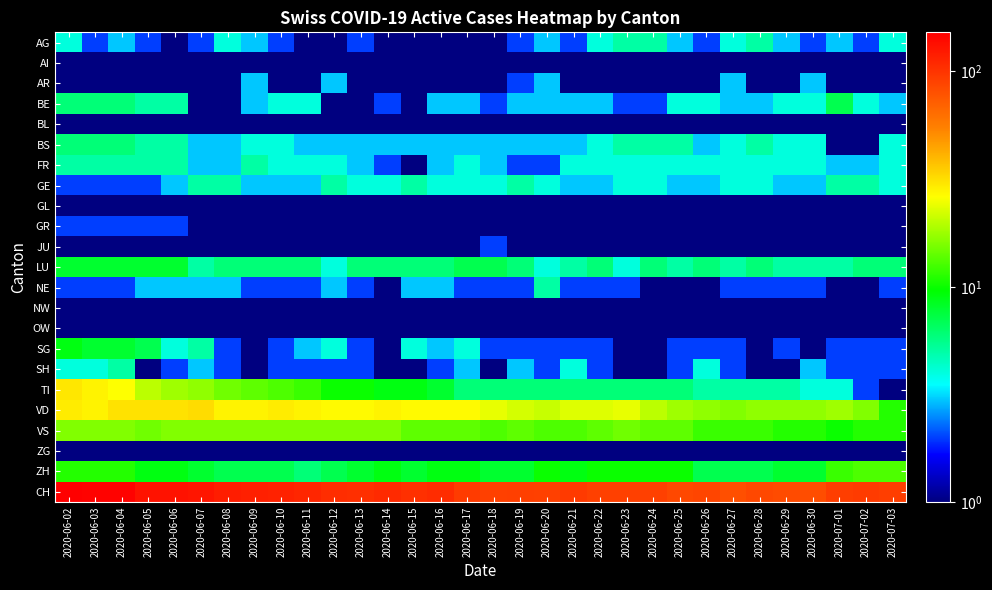

How many data points does each series have?

32